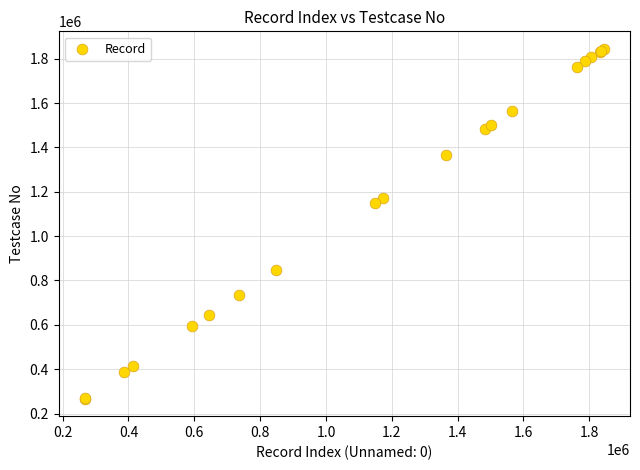

What Y value in the scatter plot is closest to 1055835?

1148010